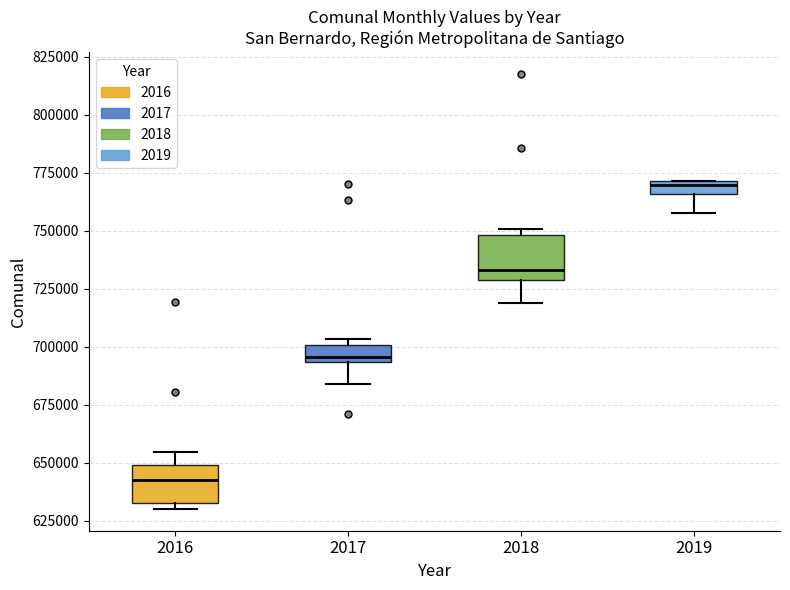

Where does the lower whisker of the box at x = 2019 end on the y-axis? The values are not printed on the chart, so give them approximately, as read against the axis.

760000